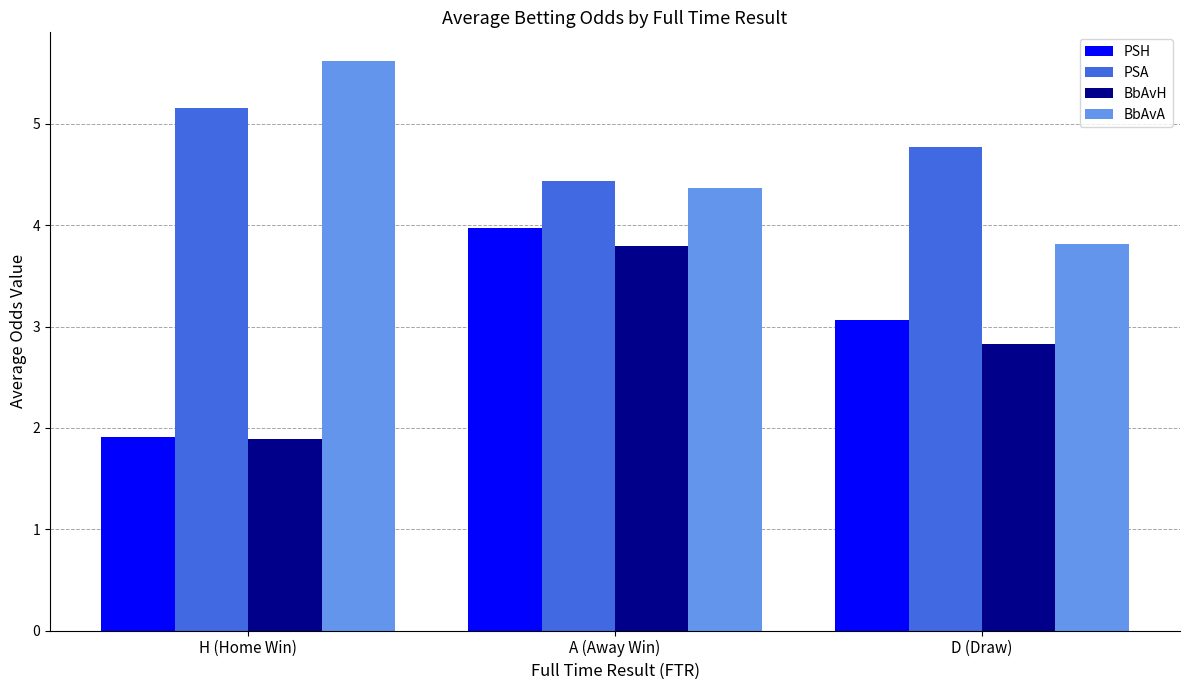

Which series changed the most between H (Home Win) and A (Away Win)?

PSH